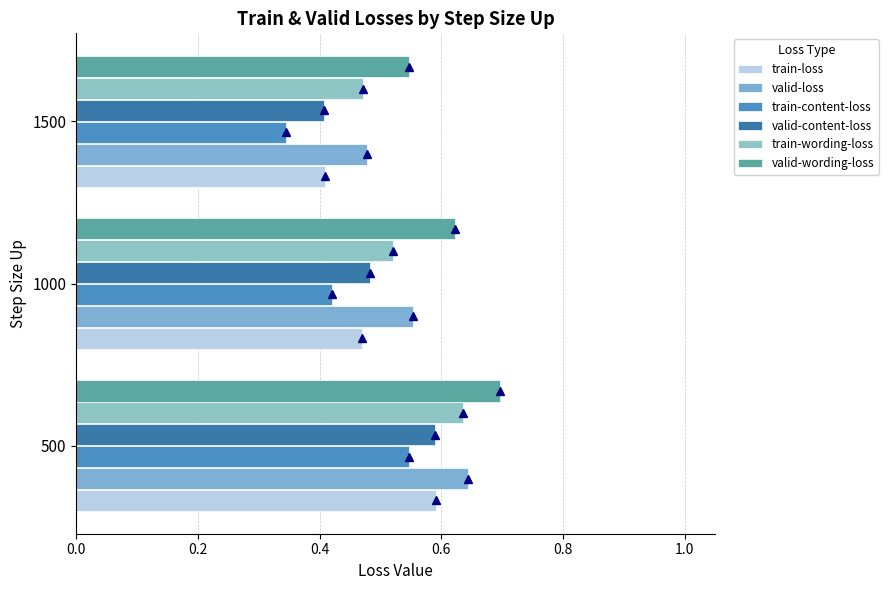

Reading left to right, list all the values displayed in this chart.

train-loss: 0.6	0.5	0.4
valid-loss: 0.6	0.6	0.5
train-content-loss: 0.5	0.4	0.3
valid-content-loss: 0.6	0.5	0.4
train-wording-loss: 0.6	0.5	0.5
valid-wording-loss: 0.7	0.6	0.5